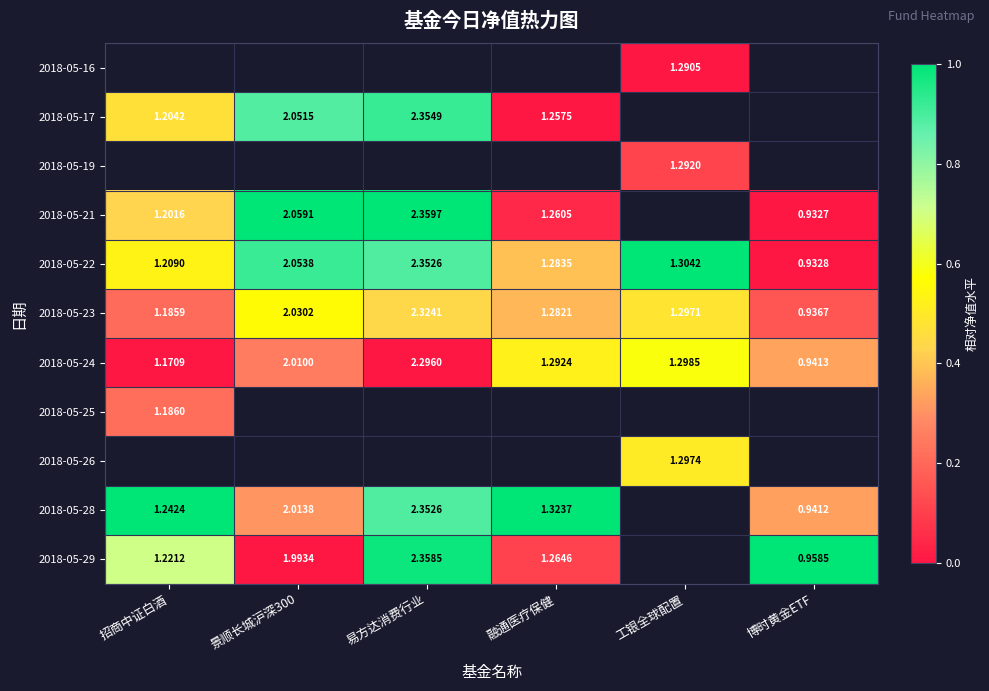

At which label is 2018-05-23 closest to 1?

博时黄金ETF